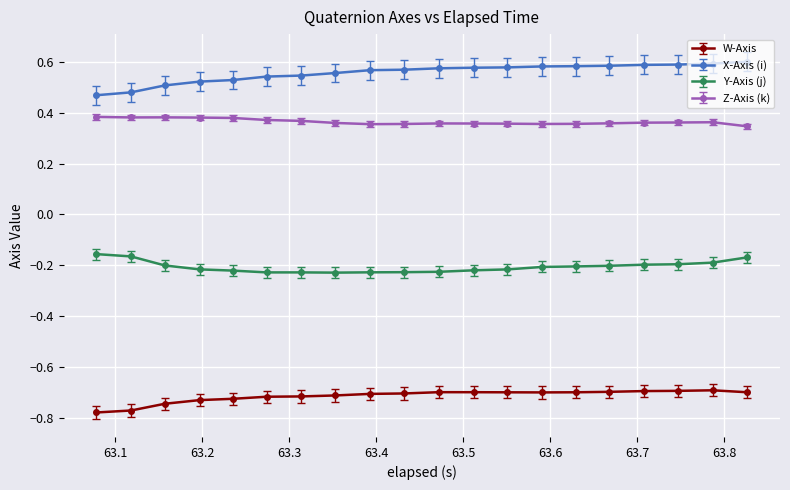

True or false: W-Axis and Z-Axis (k) intersect in this chart.

False